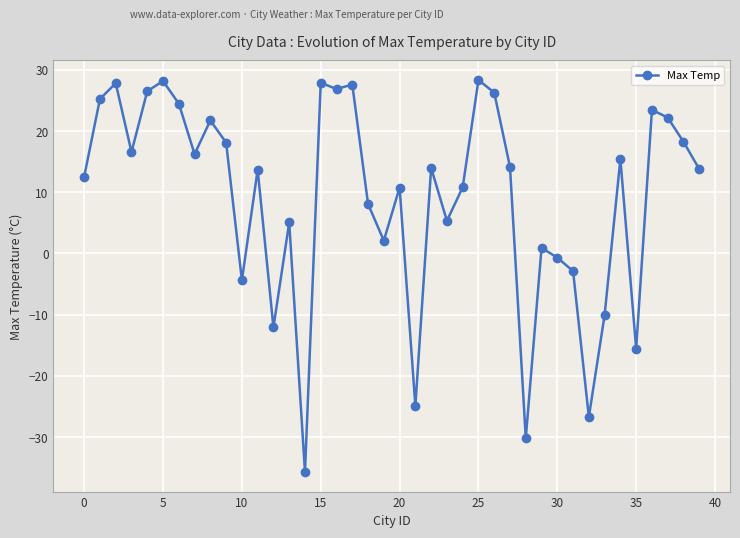

What is the greatest value displayed?

28.3